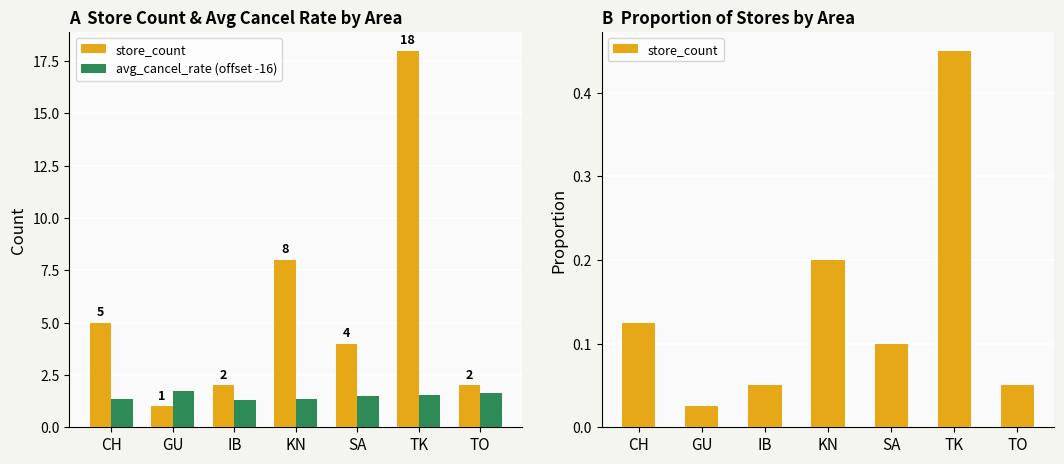

True or false: store_count has a value of 0.0 at GU.

False